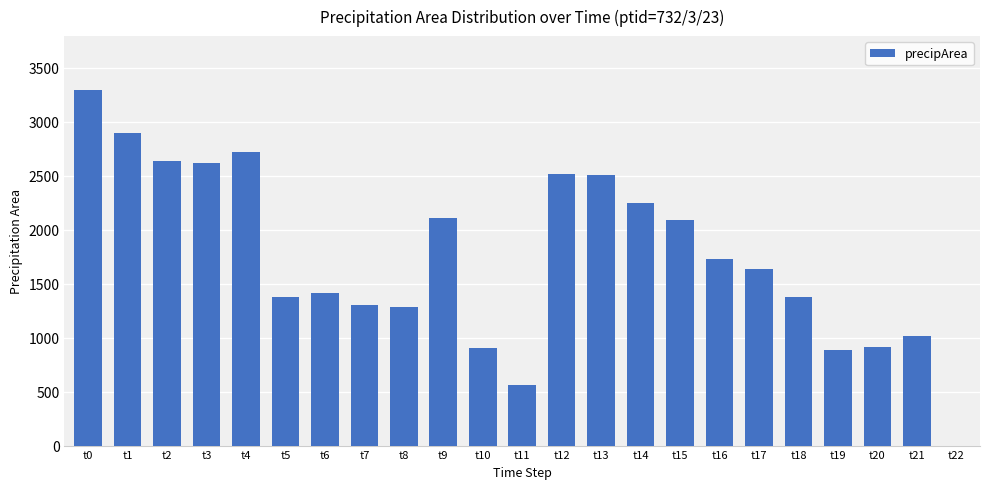

What is the change in value from t5 to t6?

+31